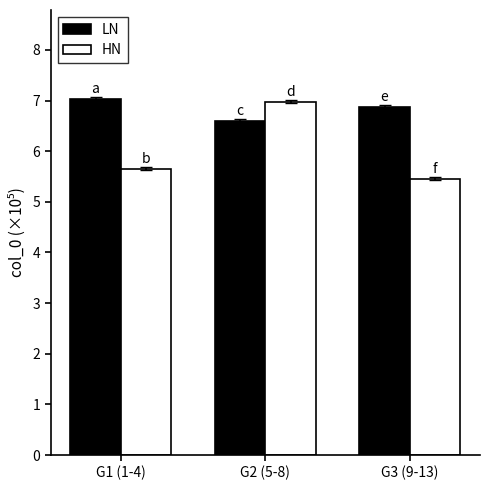

Reading right to left, transcribe all the data shown in this chart.

LN: 6.9	6.6	7.0
HN: 5.5	7.0	5.6